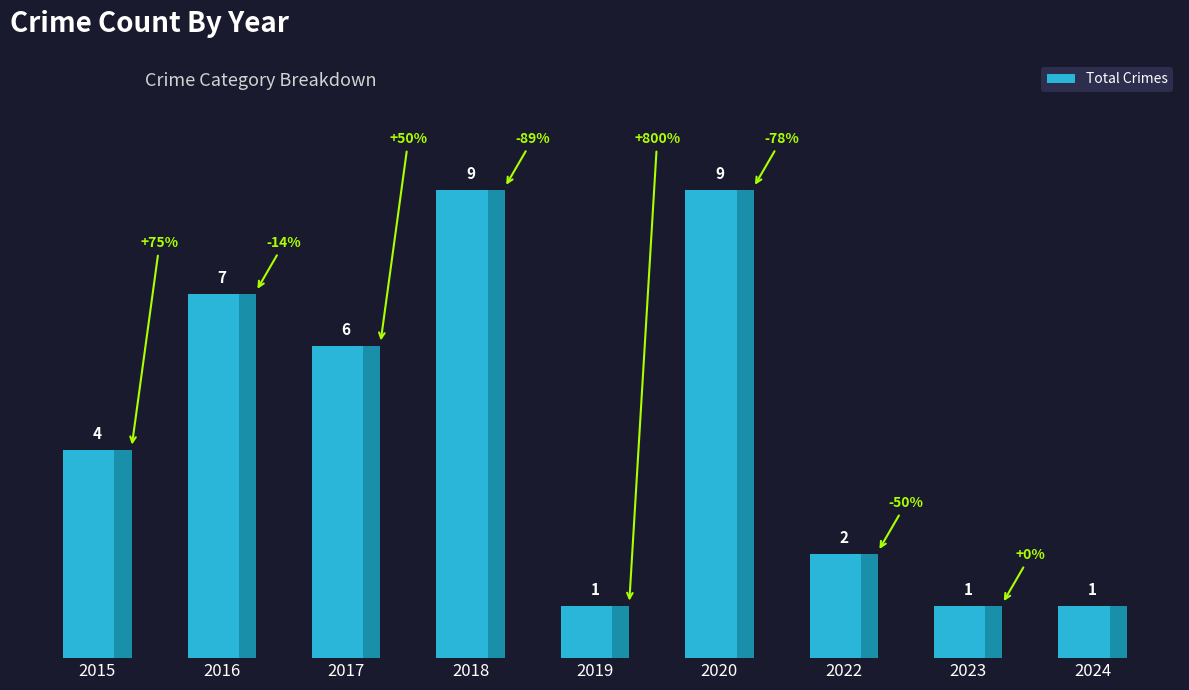

Approximately how many times larger is the value at 2024 compared to 2019?

1.0